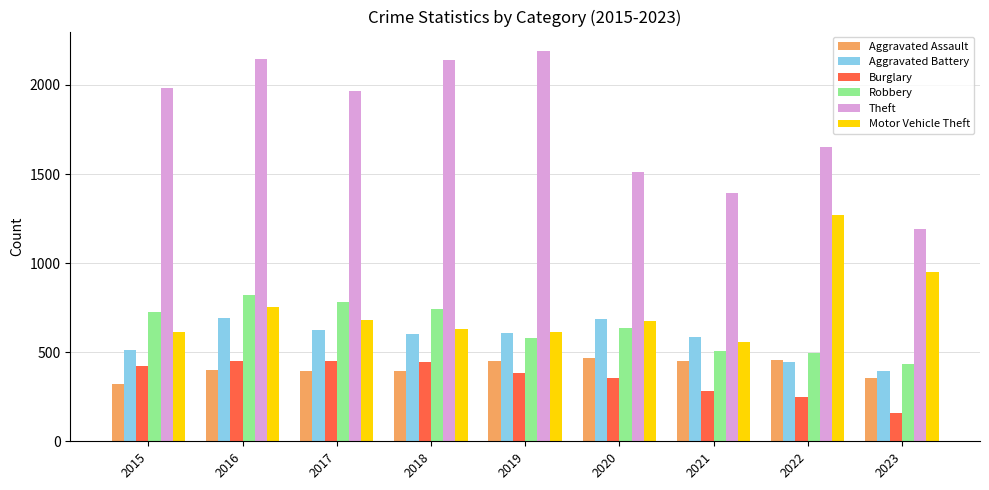

Count the number of data series in this chart.

6